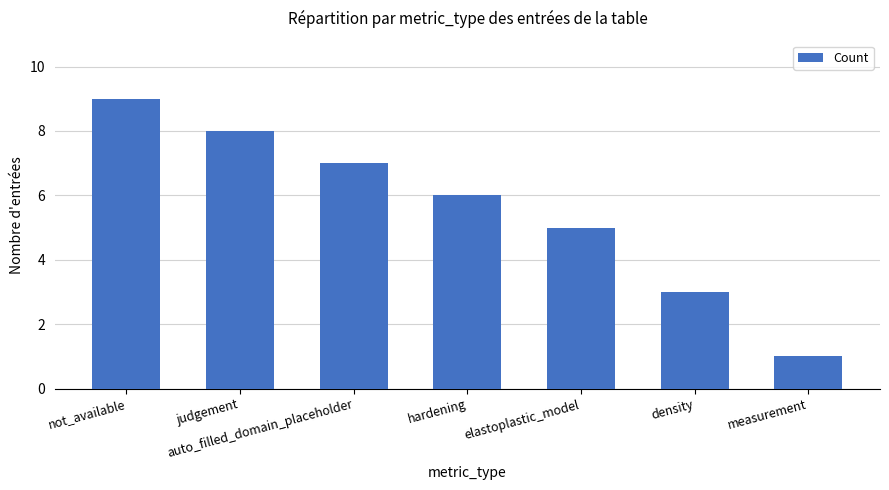

True or false: the data shows 5 at not_available.

False